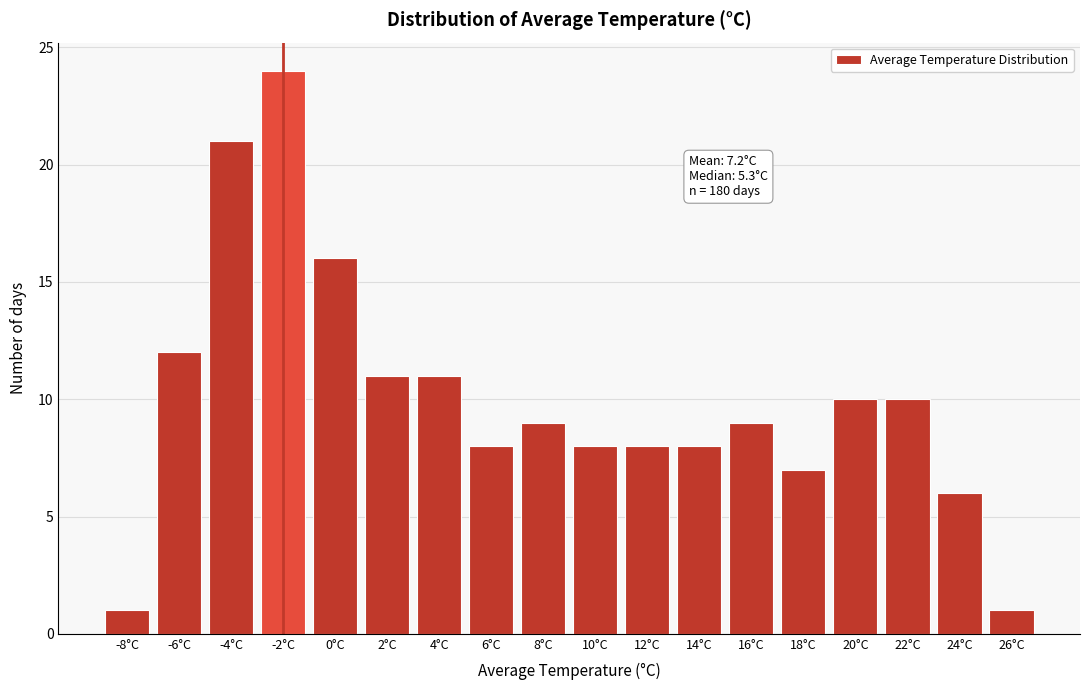

Reading right to left, list all the values displayed in this chart.

1	6	10	10	7	9	8	8	8	9	8	11	11	16	24	21	12	1